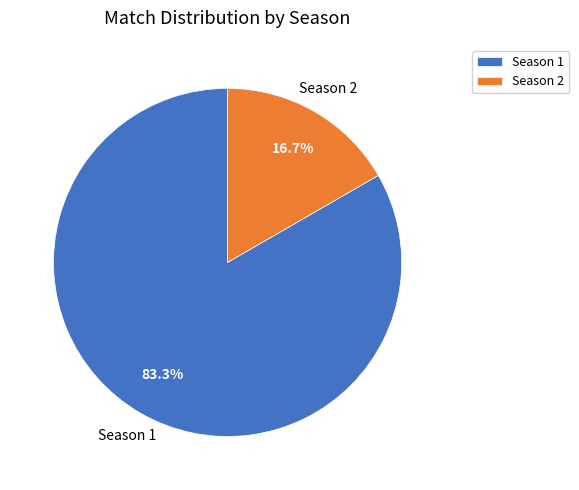

Does Season 1 represent more than half of the total?

Yes